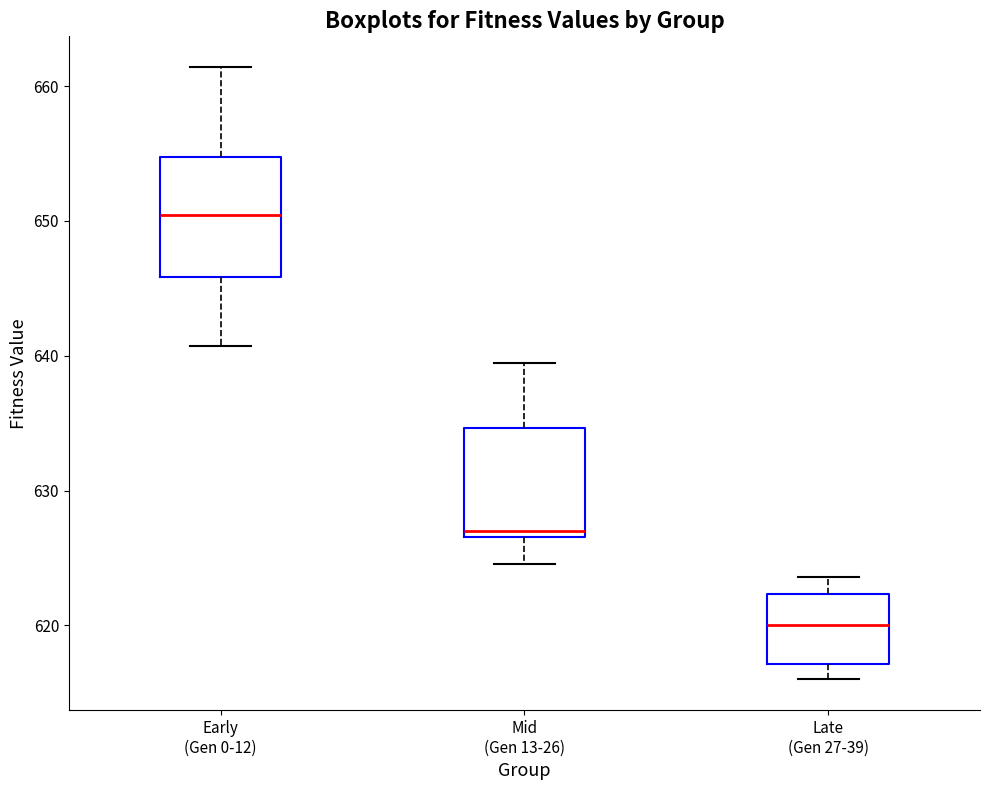

Where does the median line of the box for Late (Gen 27-39) sit on the y-axis? The values are not printed on the chart, so give them approximately, as read against the axis.

620